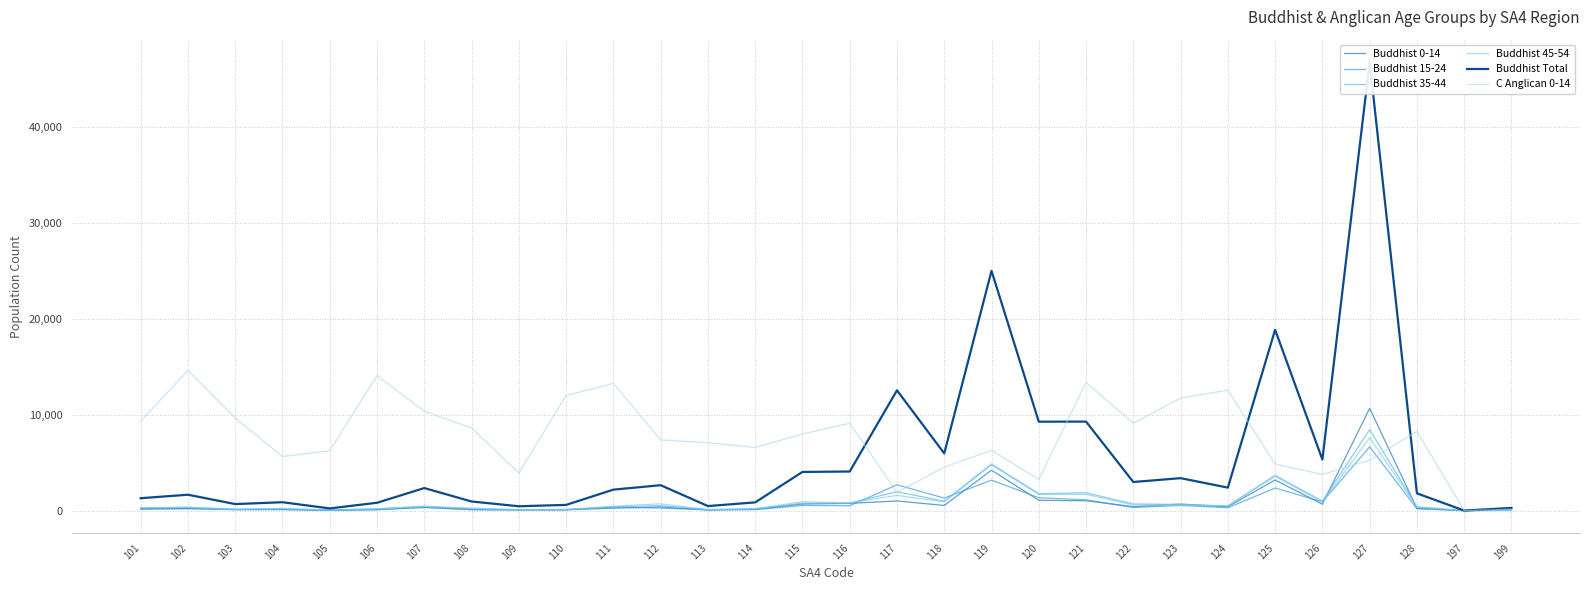

At which category does Buddhist 0-14 reach its first local valley?

103